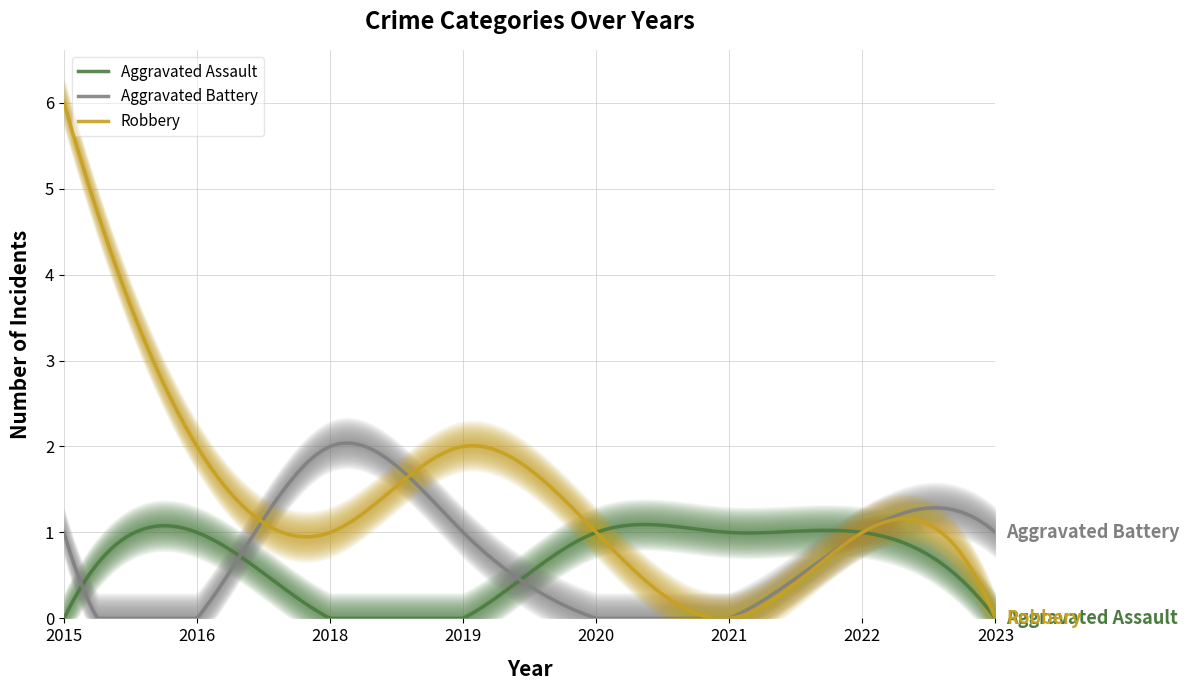

What is the approximate value of Robbery at 2020?

1